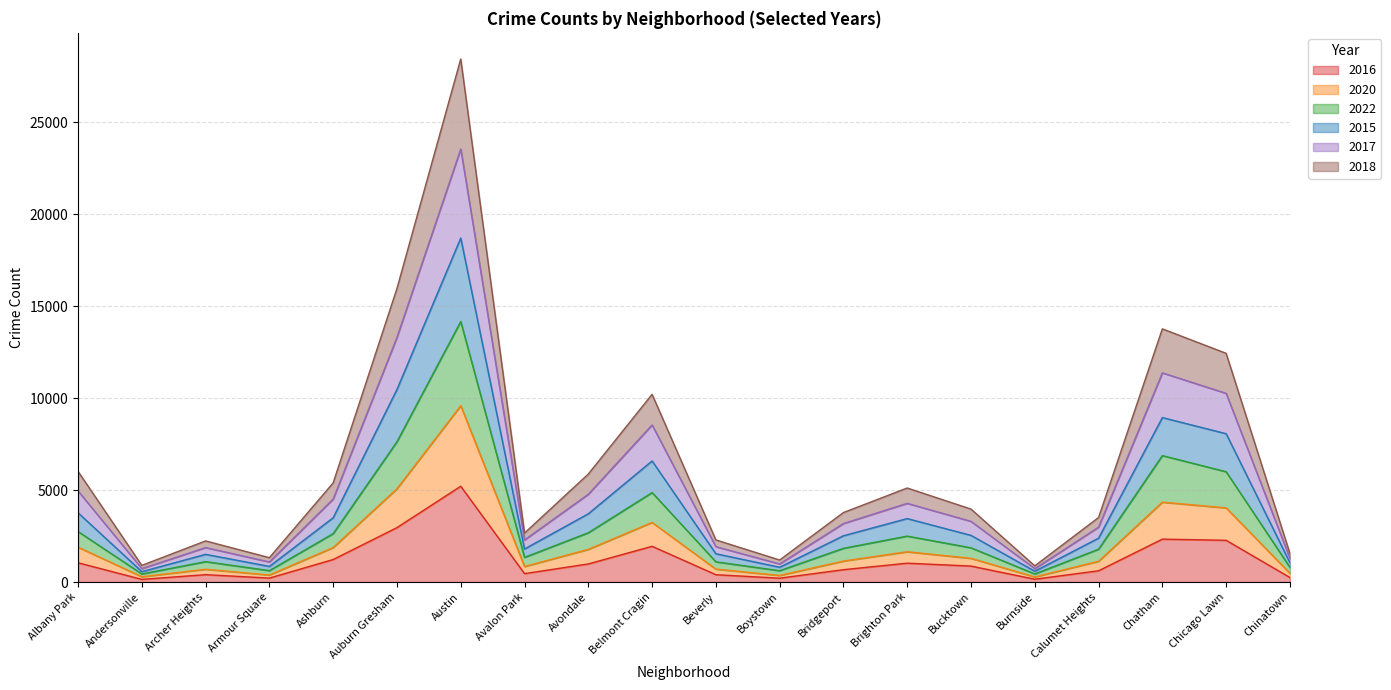

How many data points in 2018 are above 1290?

9